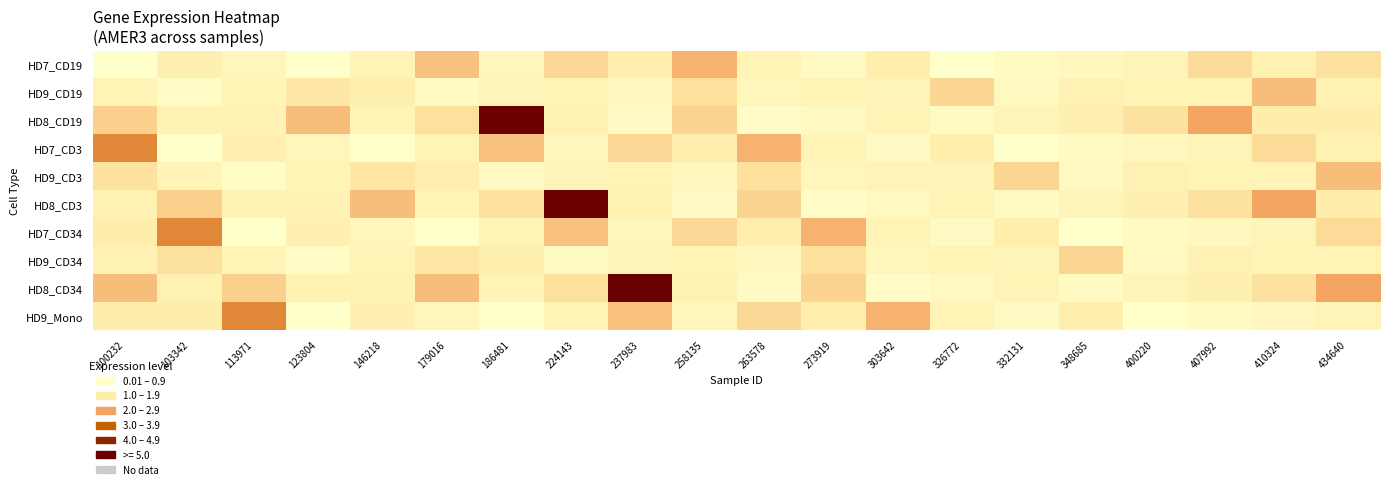

Which category has the lowest value across all series?

123804